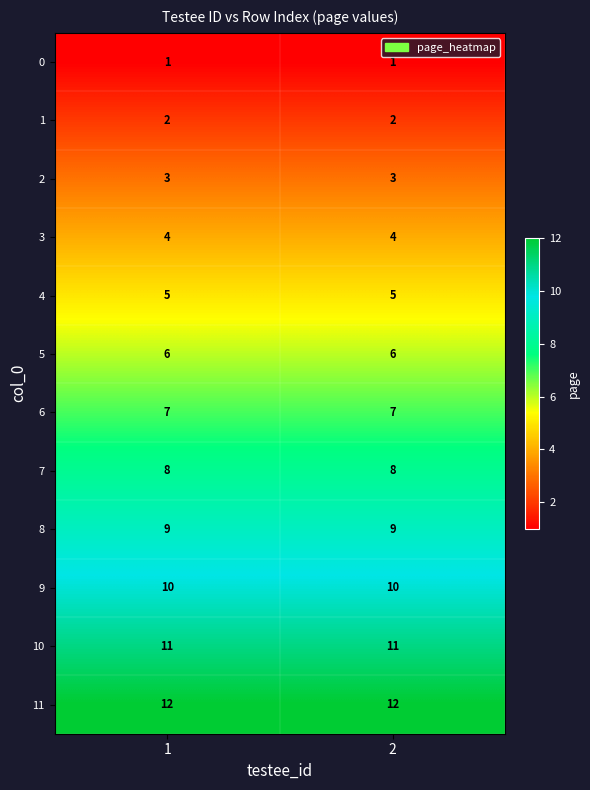

Reading left to right, transcribe all the data shown in this chart.

0: 1=1	2=1
1: 1=2	2=2
2: 1=3	2=3
3: 1=4	2=4
4: 1=5	2=5
5: 1=6	2=6
6: 1=7	2=7
7: 1=8	2=8
8: 1=9	2=9
9: 1=10	2=10
10: 1=11	2=11
11: 1=12	2=12